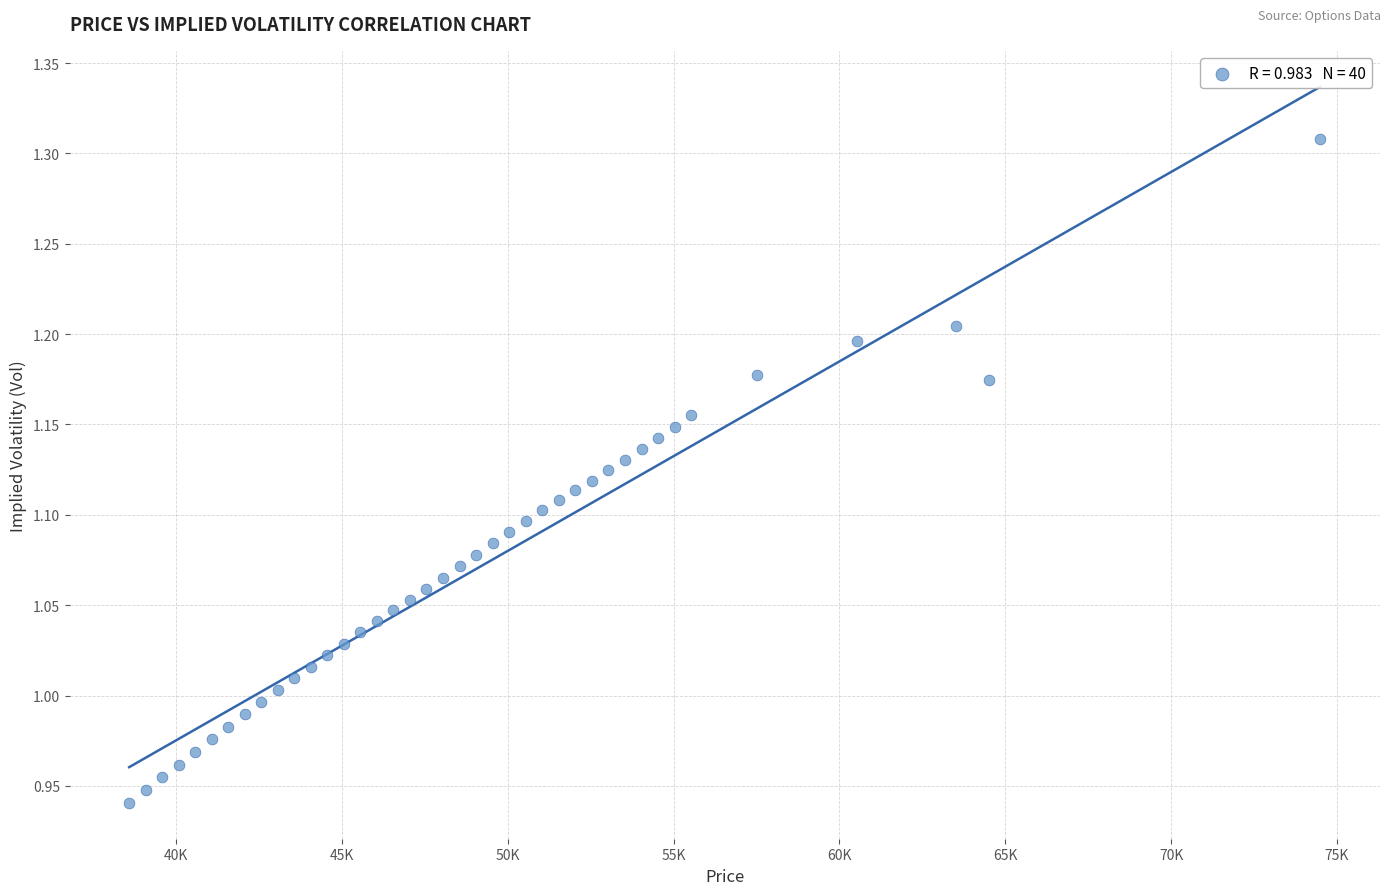

What is the range of Y values (max minus min)?

0.4